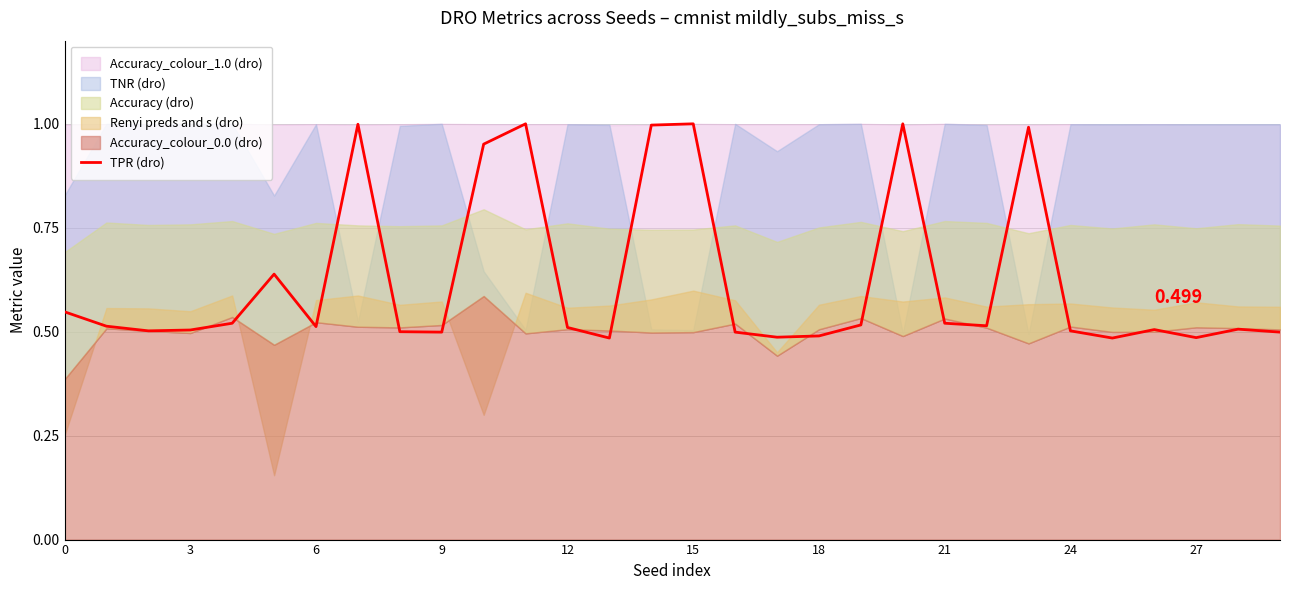

How many points are lower than both their immediate neighbors (excluding endpoints)?

8